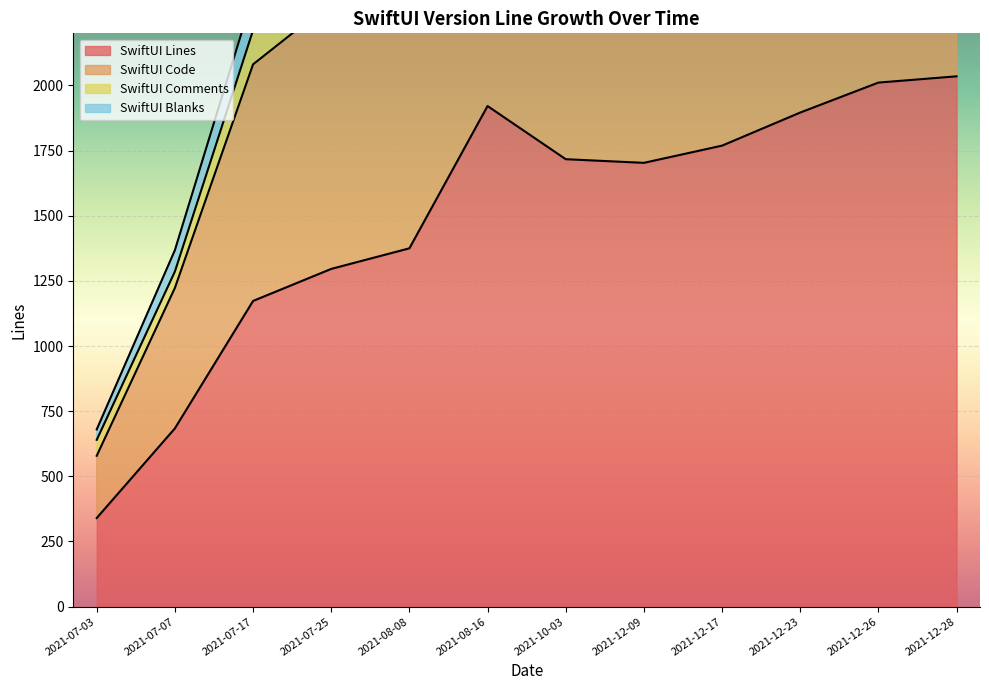

Rank the categories by SwiftUI Comments value from highest to lowest.

2021-12-28, 2021-12-26, 2021-08-16, 2021-12-23, 2021-12-17, 2021-10-03, 2021-12-09, 2021-08-08, 2021-07-25, 2021-07-17, 2021-07-07, 2021-07-03